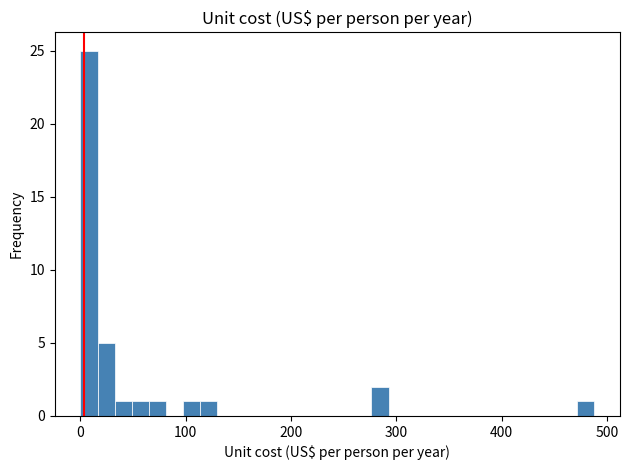

Around what value on the x-axis is the tallest bar? Give the approximate position of its centre, as read against the axis.

10